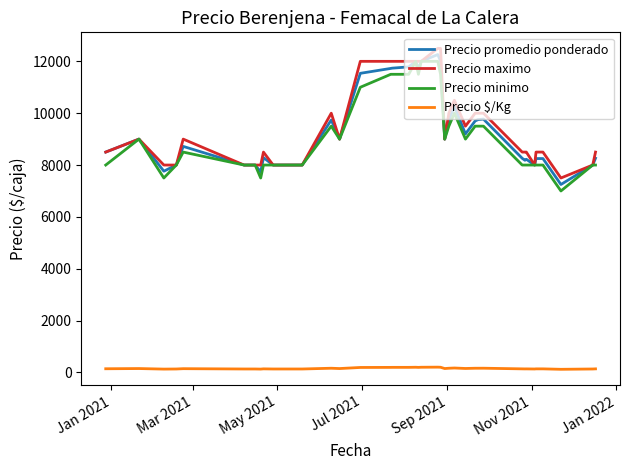

What is the lowest value of the Precio minimo series?

7000